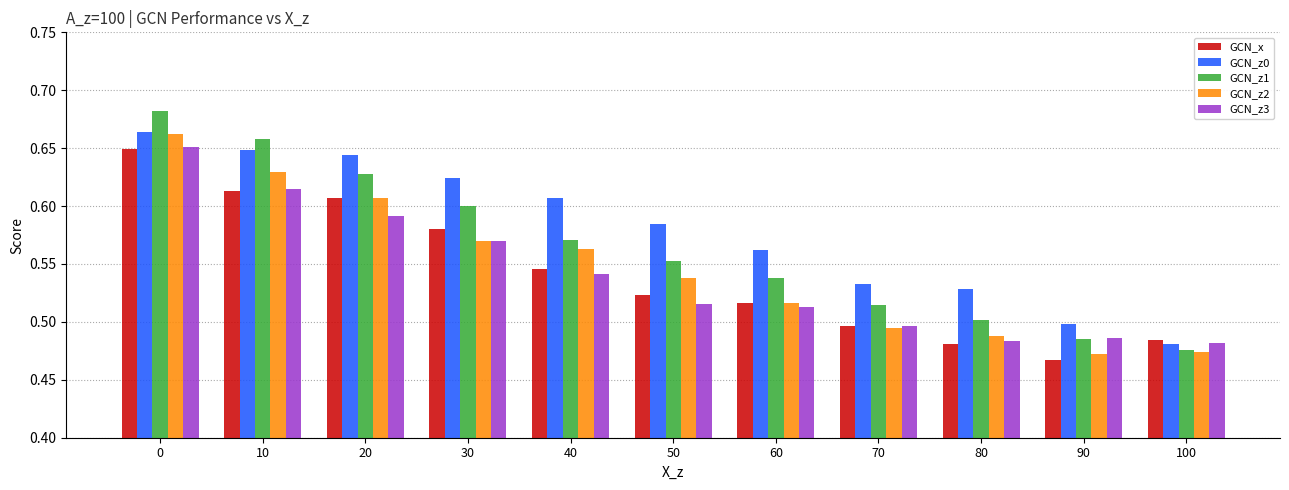

The GCN_z1 series shows 0.5 at 90. True or false?

True